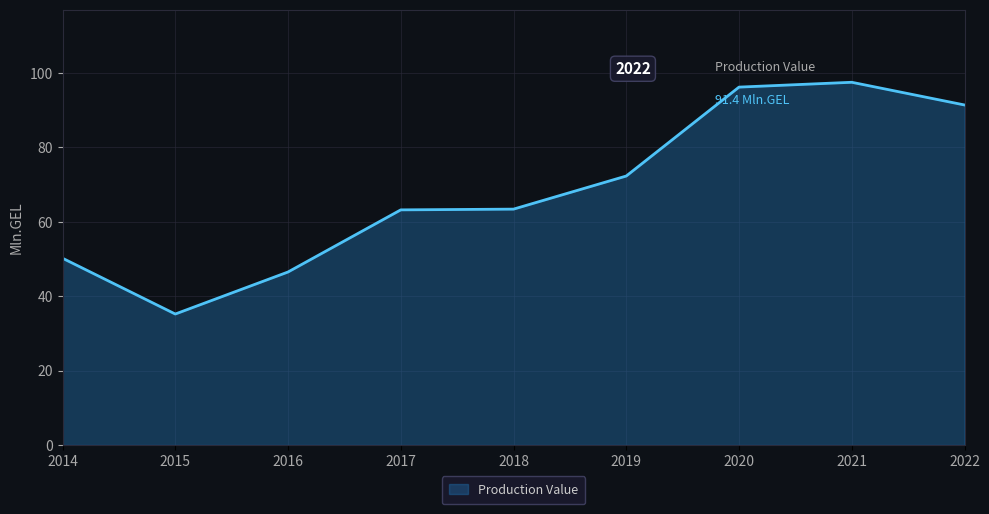

Does the chart have visible grid lines?

Yes